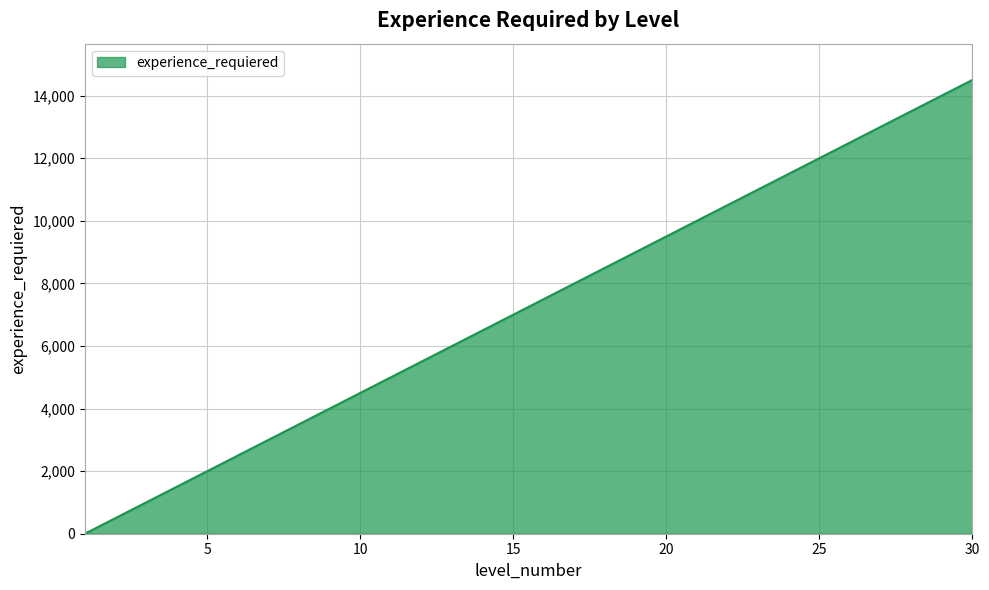

Does the chart display data point markers on the line(s)?

No